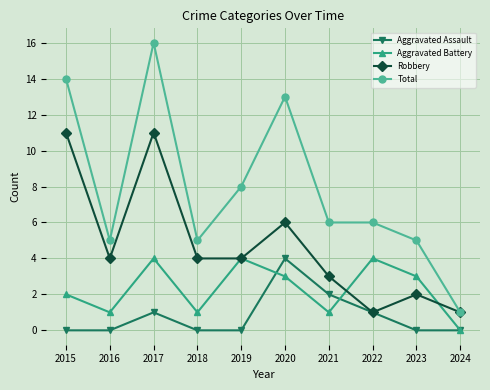

Is it true that Total equals 5 at 2018?

True